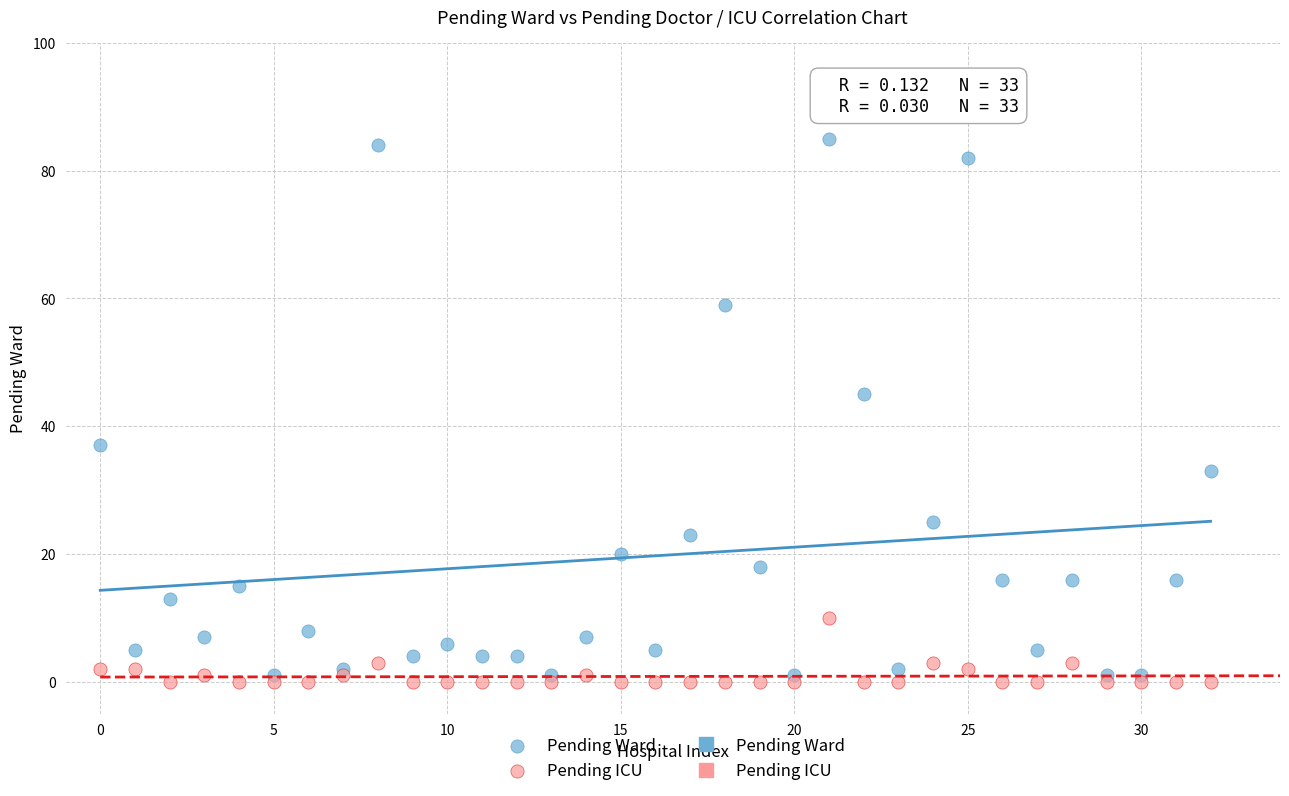

In the Pending Ward series, what Y value is closest to 43?

45